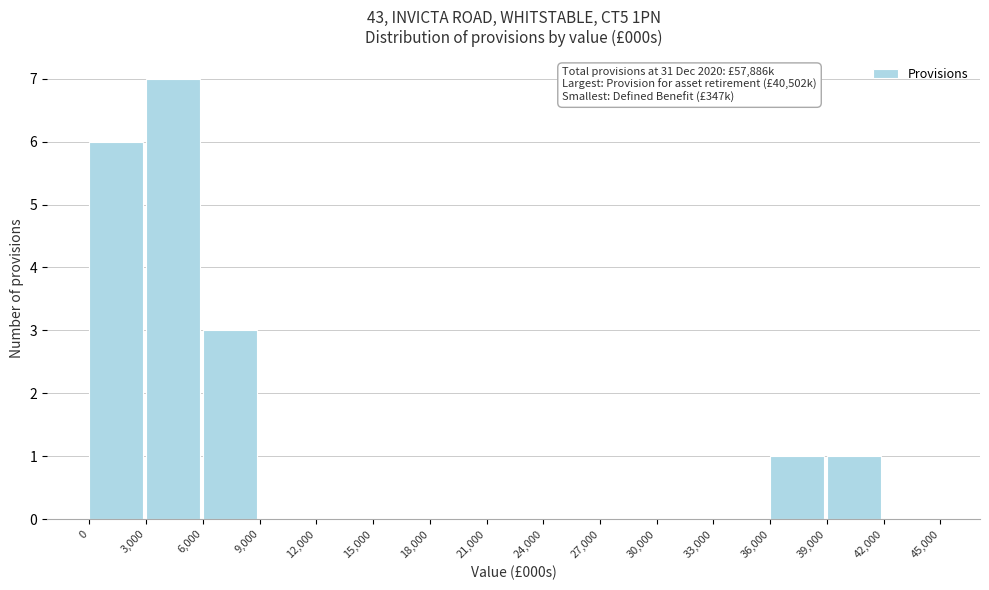

Over which range of the x-axis is the bar tallest?

3,000 to 6,000